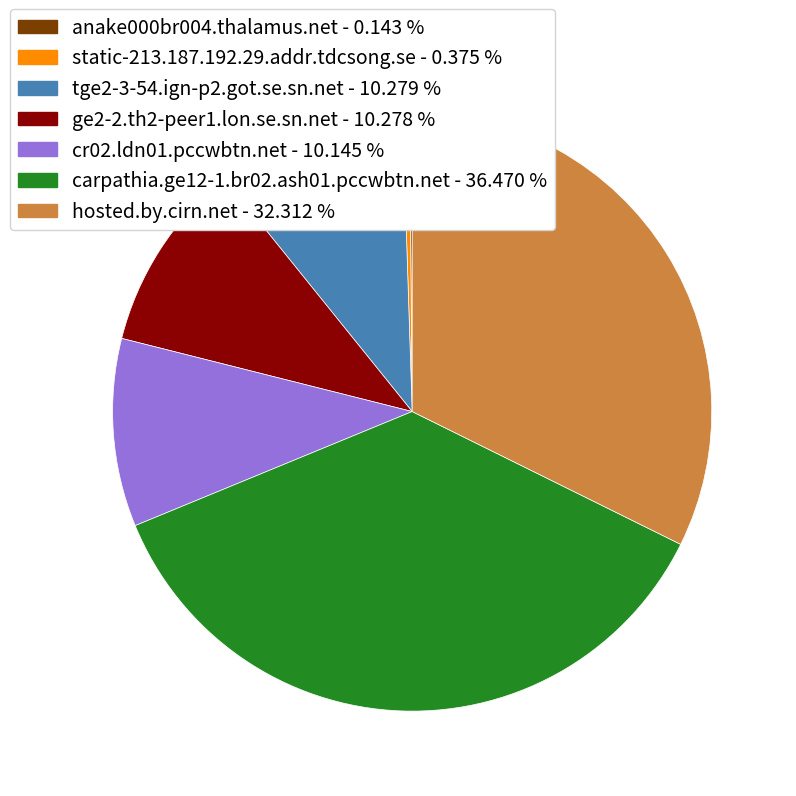

Which slice is the largest?

carpathia.ge12-1.br02.ash01.pccwbtn.net